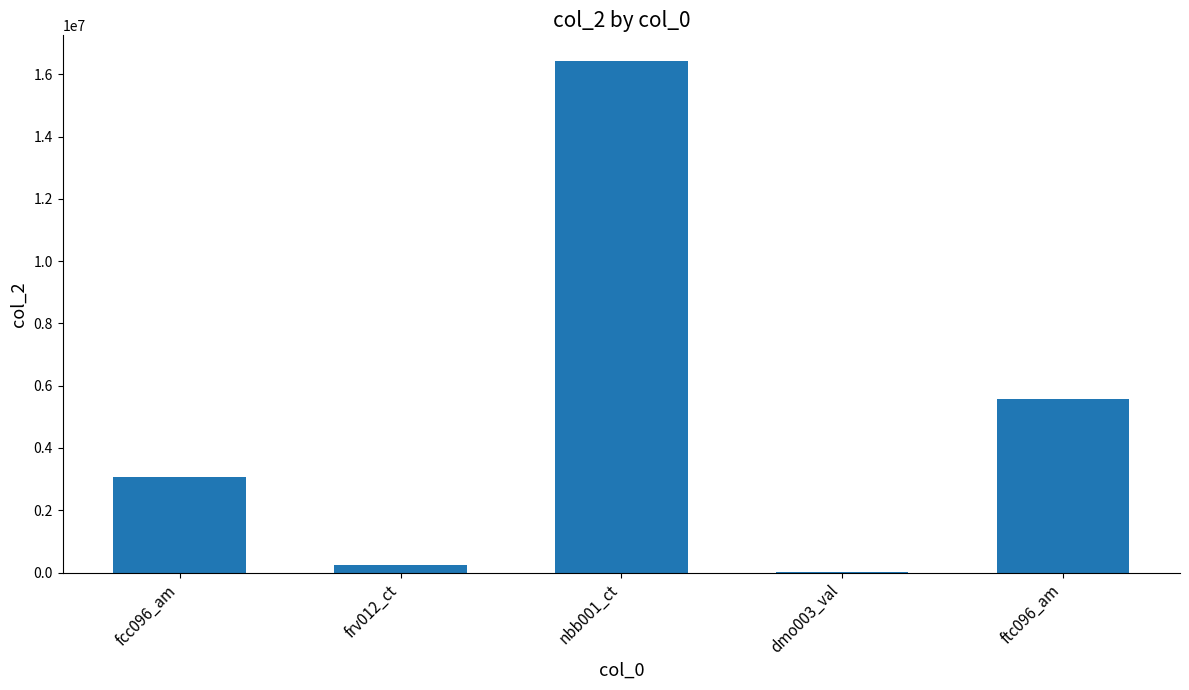

At which category does the chart reach its peak across all series?

nbb001_ct